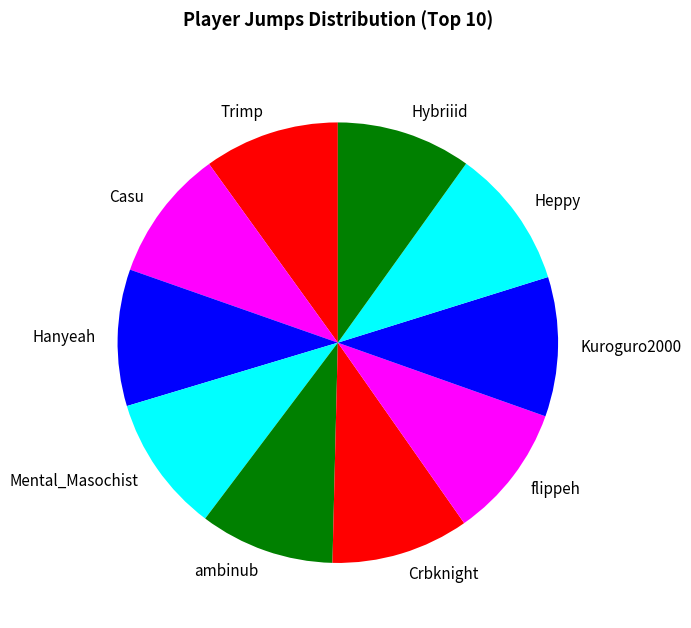

What is the ratio of the value at Kuroguro2000 to the value at flippeh?

1.0